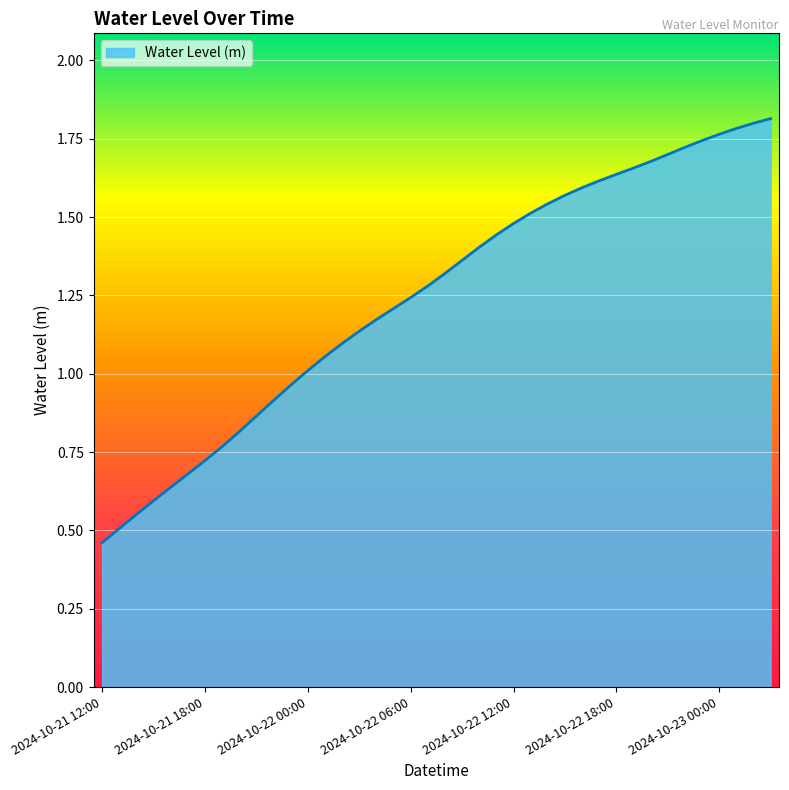

Is this an area chart (filled region under the line)?

Yes